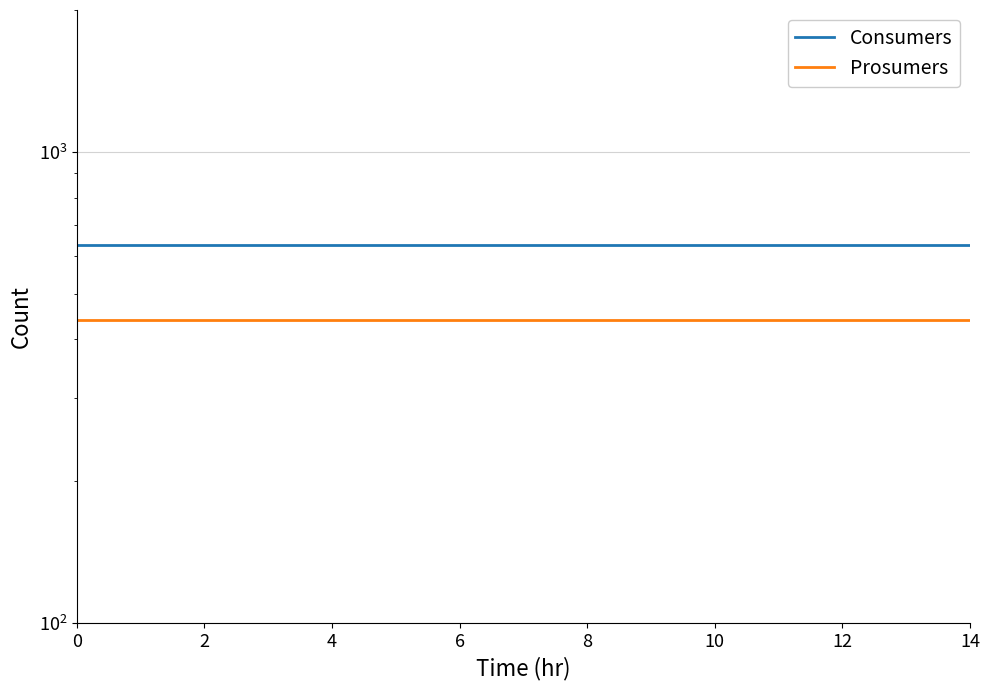

What is the spread (max minus min) of values at 0?

195